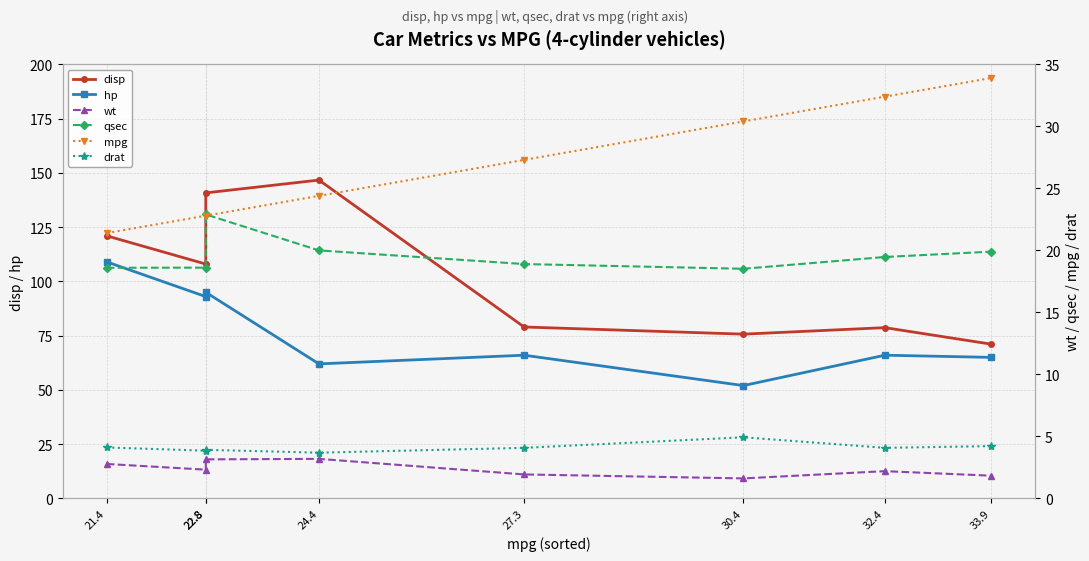

How many values in the drat series exceed 4?

5